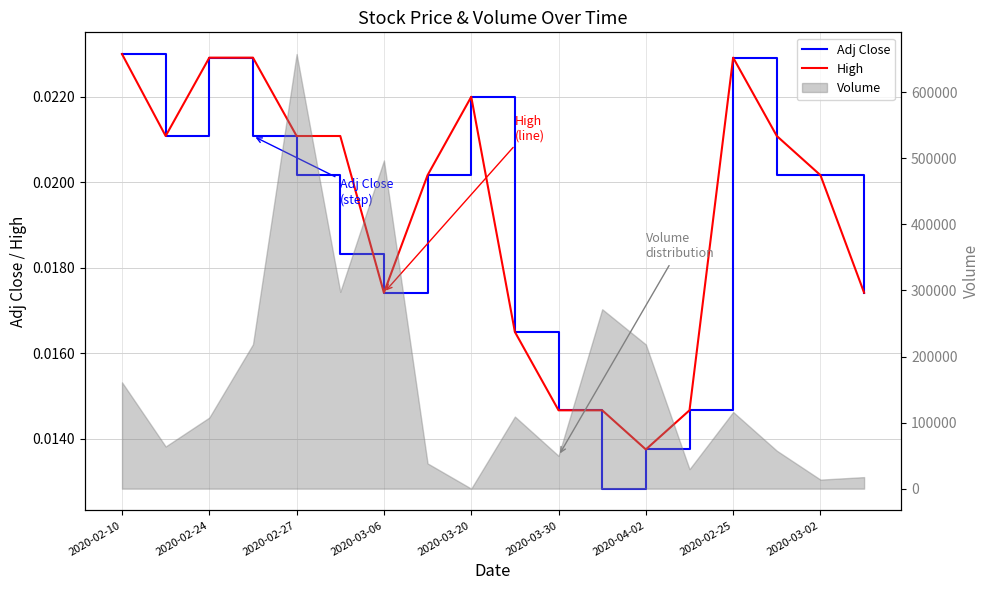

At which category does the chart reach its minimum across all series?

11